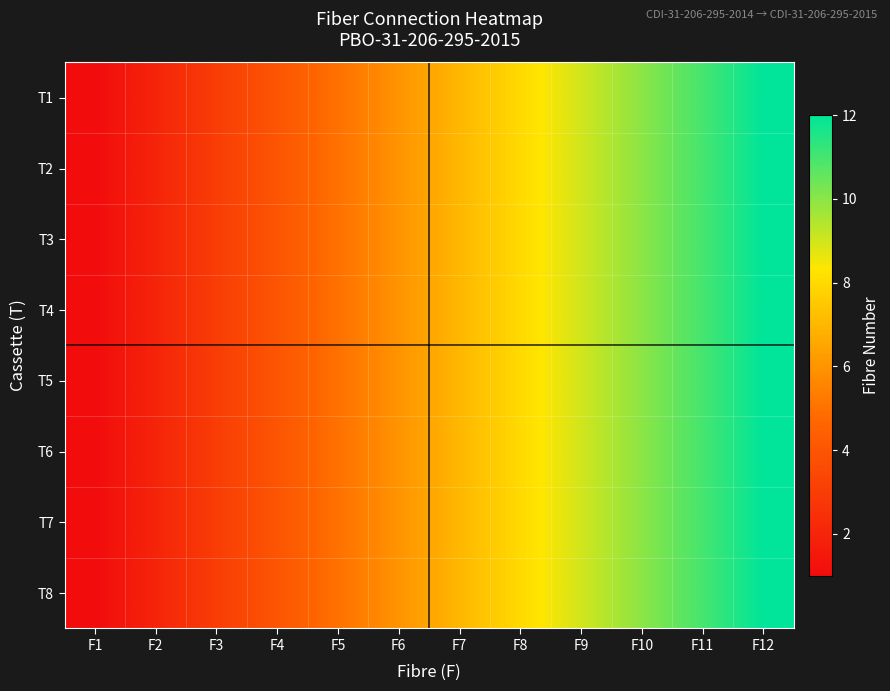

Which has a higher value, F2 or F1?

F2